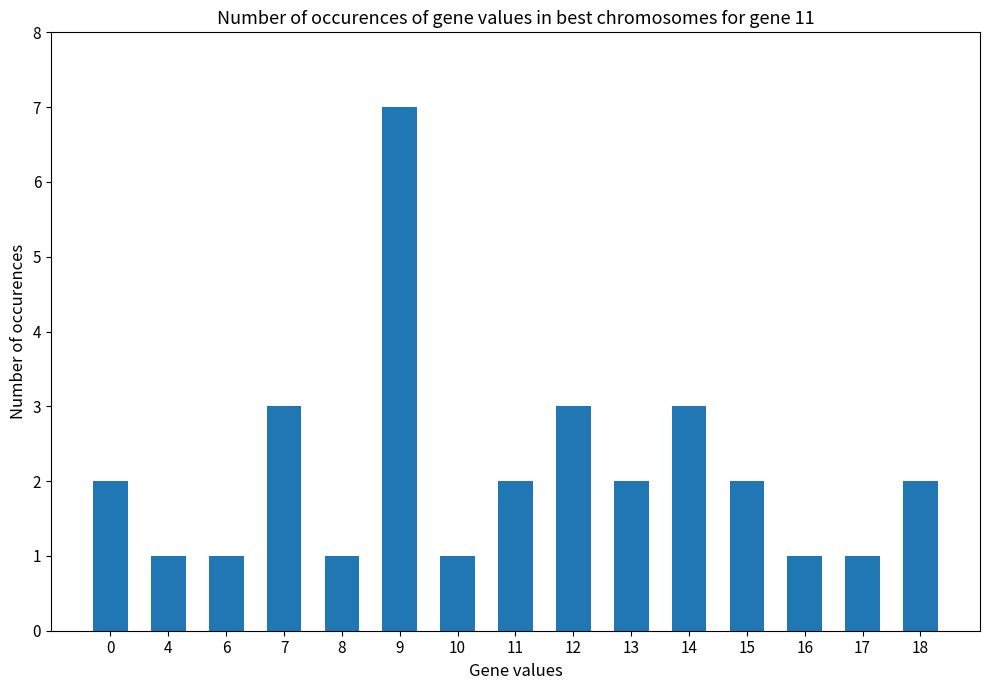

What is the value of the 5th bar from the left?

1